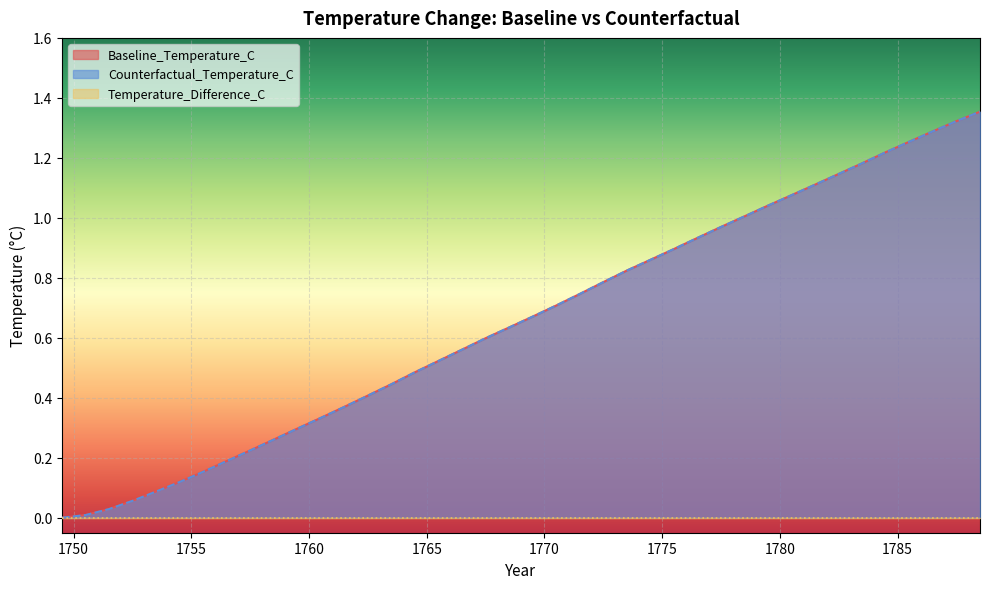

Is it true that Counterfactual_Temperature_C equals 0.1 at 1751.5?

False